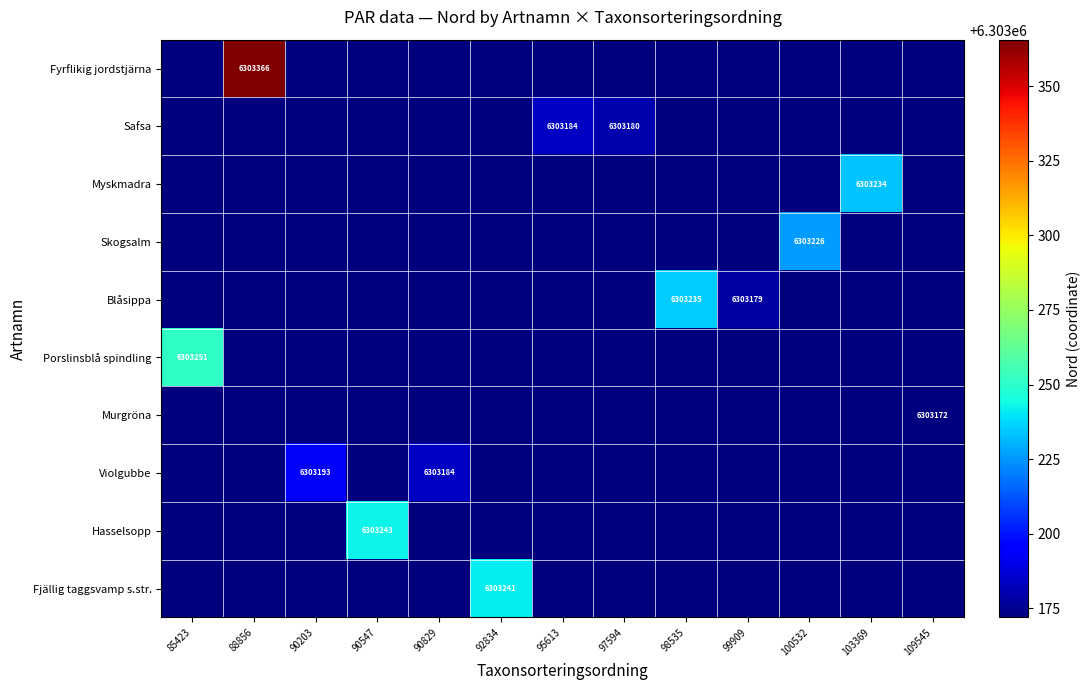

How many distinct data groups are displayed?

10